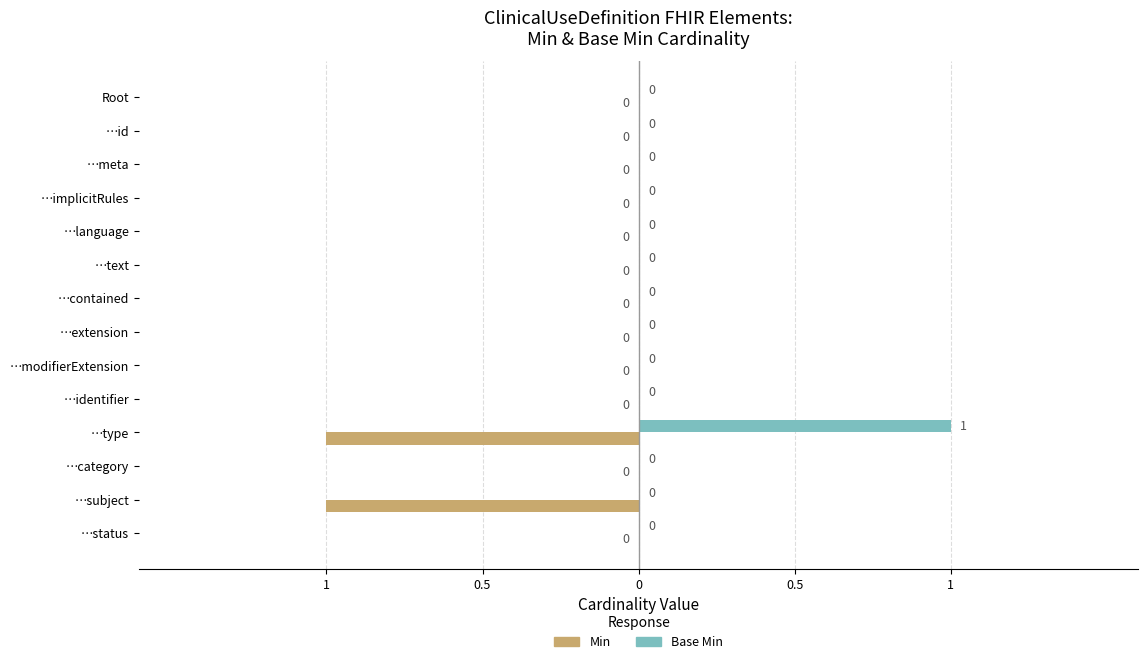

What is the smallest value displayed?

-1